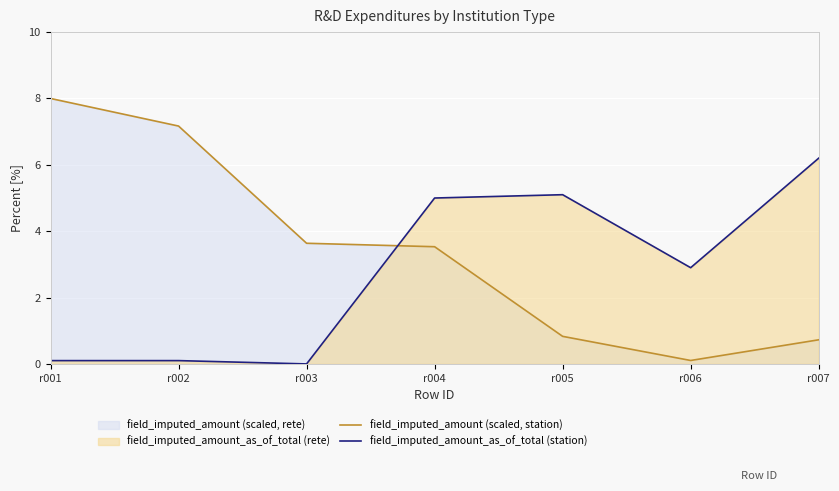

What is the difference between the maximum and minimum values in the field_imputed_amount_as_of_total (station) series?

6.2